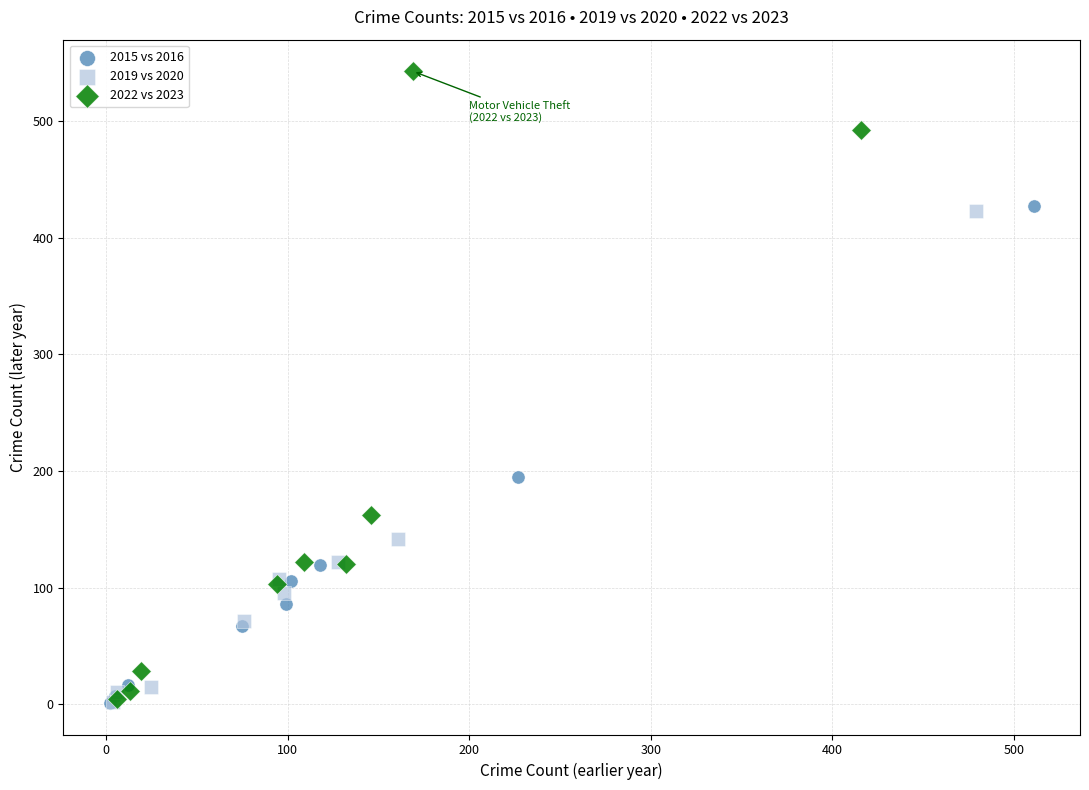

Which series reaches the maximum Y coordinate?

2022 vs 2023